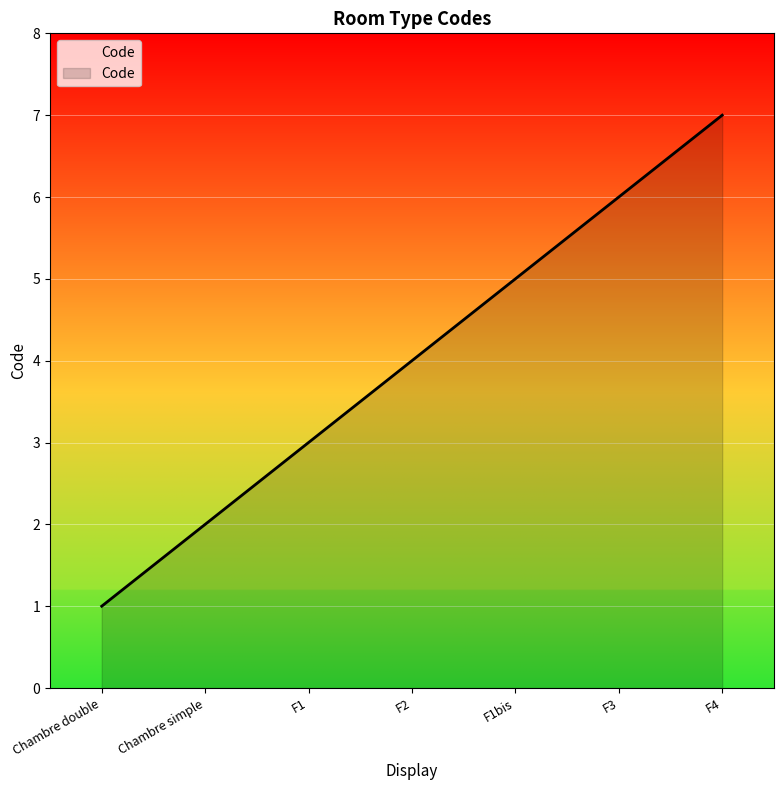

True or false: the data has more than 2 interior local peaks.

False